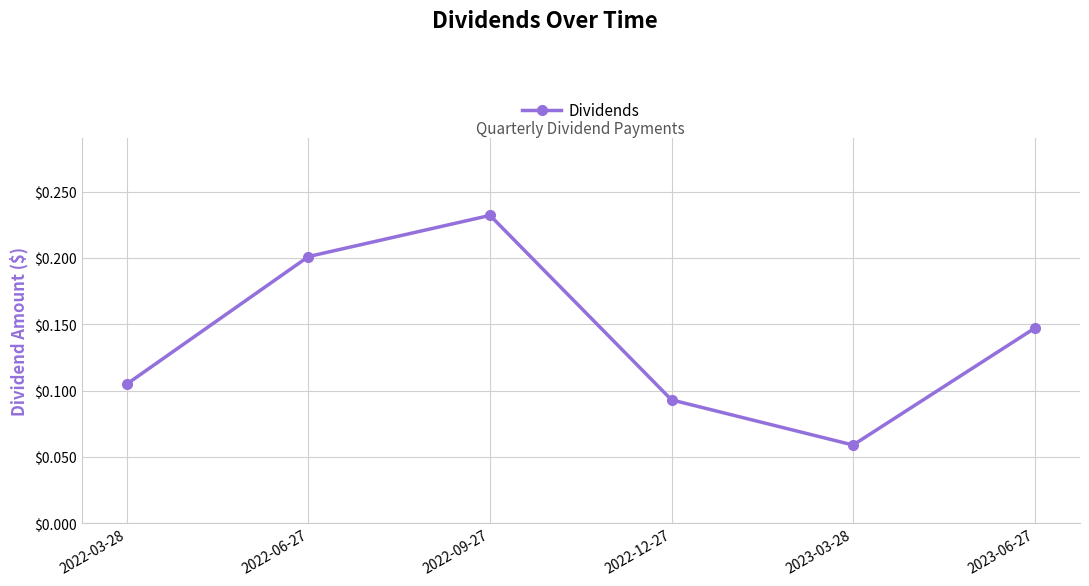

How many distinct data groups are displayed?

1